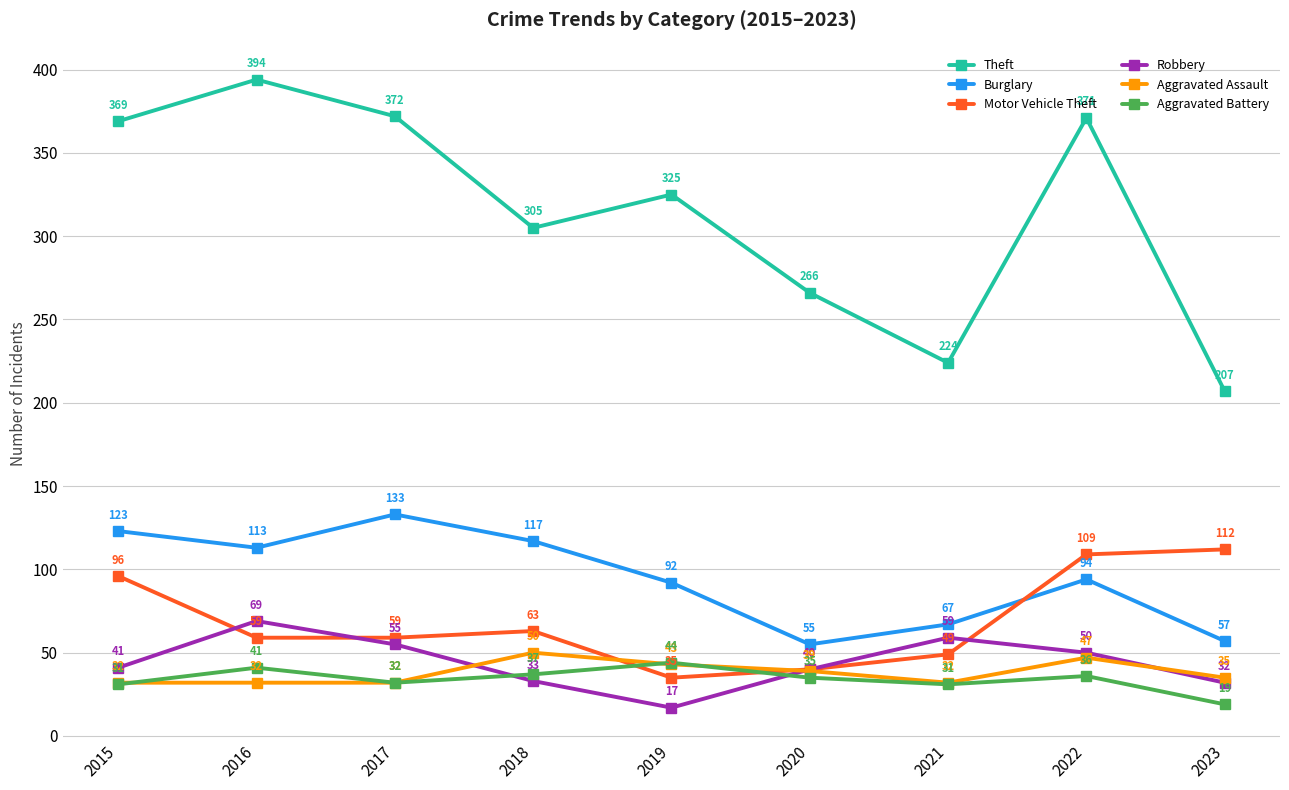

Reading right to left, list all the values displayed in this chart.

Theft: 2023=207	2022=371	2021=224	2020=266	2019=325	2018=305	2017=372	2016=394	2015=369
Burglary: 2023=57	2022=94	2021=67	2020=55	2019=92	2018=117	2017=133	2016=113	2015=123
Motor Vehicle Theft: 2023=112	2022=109	2021=49	2020=40	2019=35	2018=63	2017=59	2016=59	2015=96
Robbery: 2023=32	2022=50	2021=59	2020=40	2019=17	2018=33	2017=55	2016=69	2015=41
Aggravated Assault: 2023=35	2022=47	2021=32	2020=39	2019=43	2018=50	2017=32	2016=32	2015=32
Aggravated Battery: 2023=19	2022=36	2021=31	2020=35	2019=44	2018=37	2017=32	2016=41	2015=31